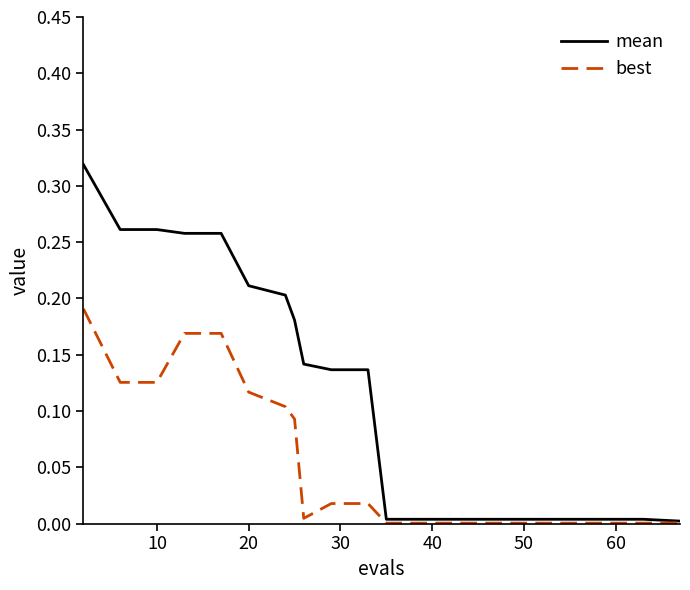

Which series has the largest total across all categories?

mean